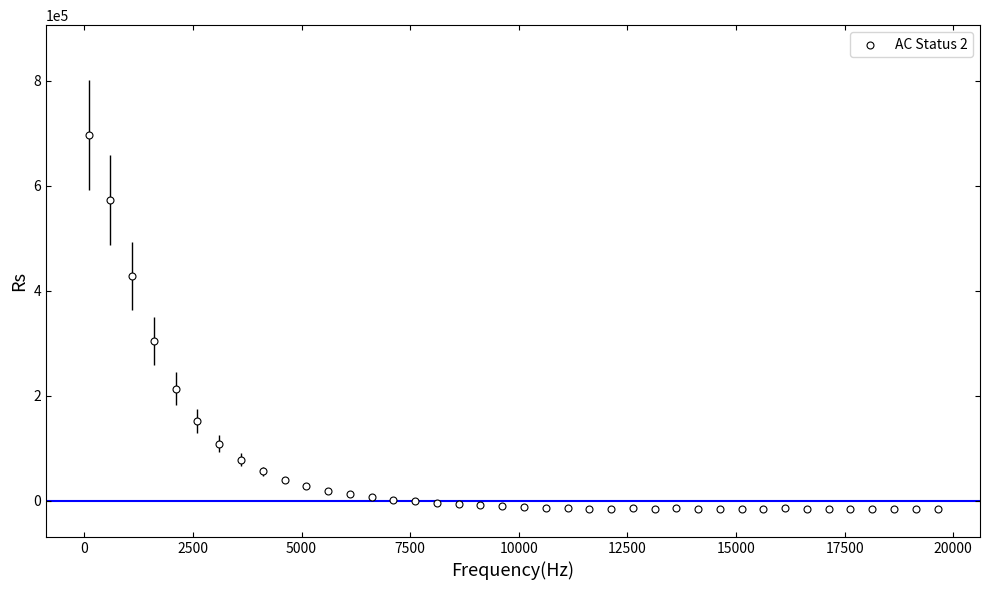

What Y value in the scatter plot is closest to 340120?

304163.0